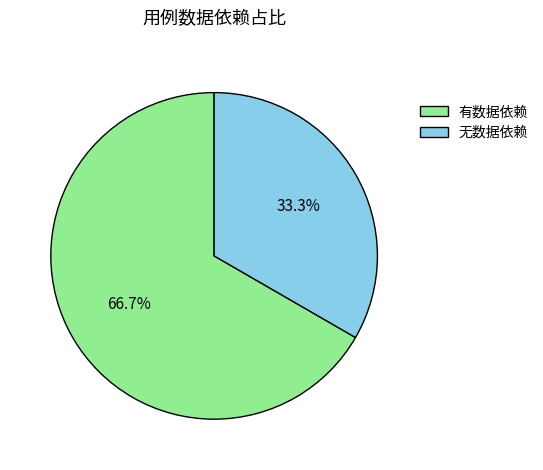

Does any single category account for the majority?

Yes